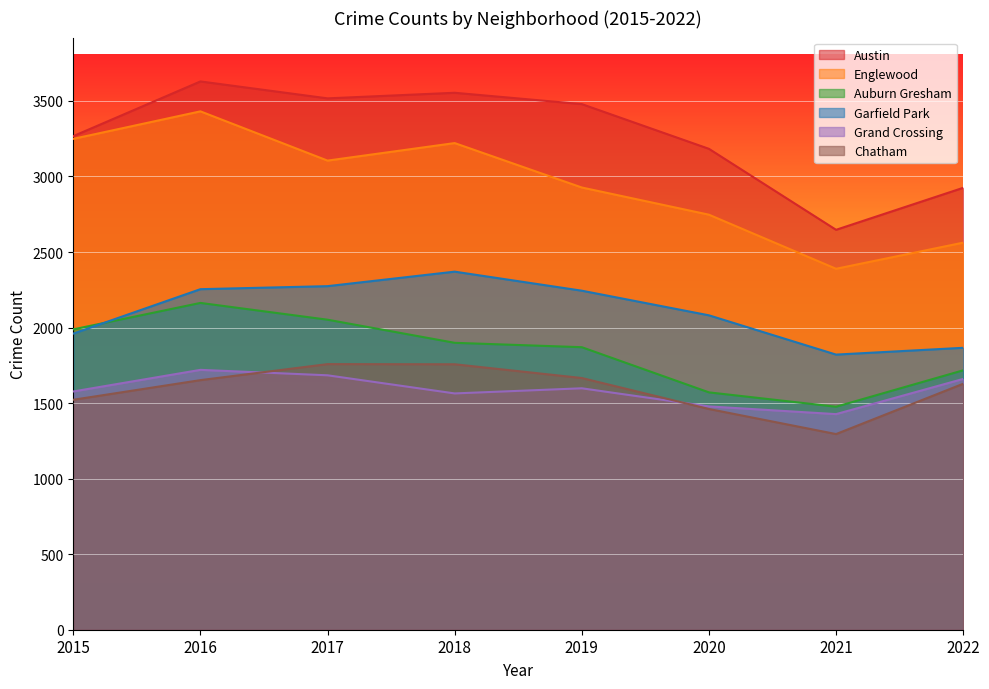

At which label does Grand Crossing reach its minimum?

2021